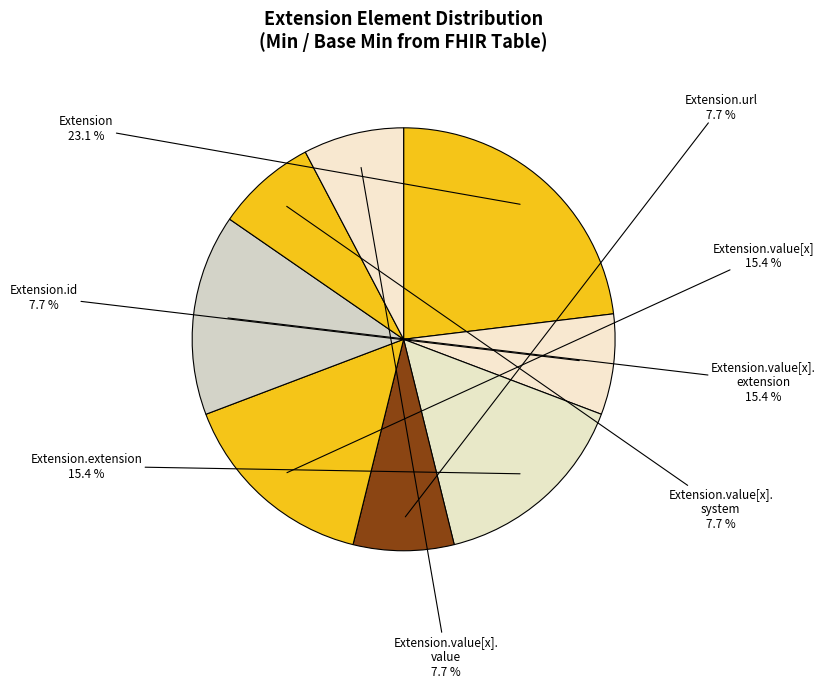

How many segments does this pie chart have?

8